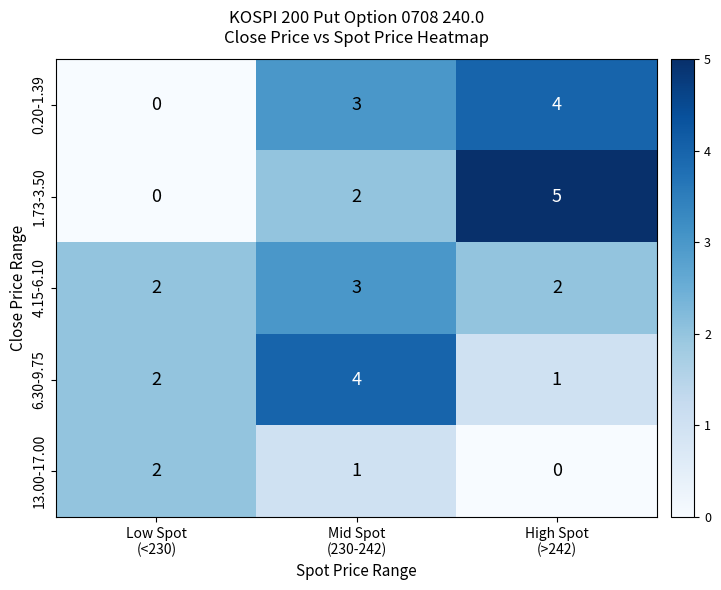

What is the sum of all 4.15-6.10 values?

7